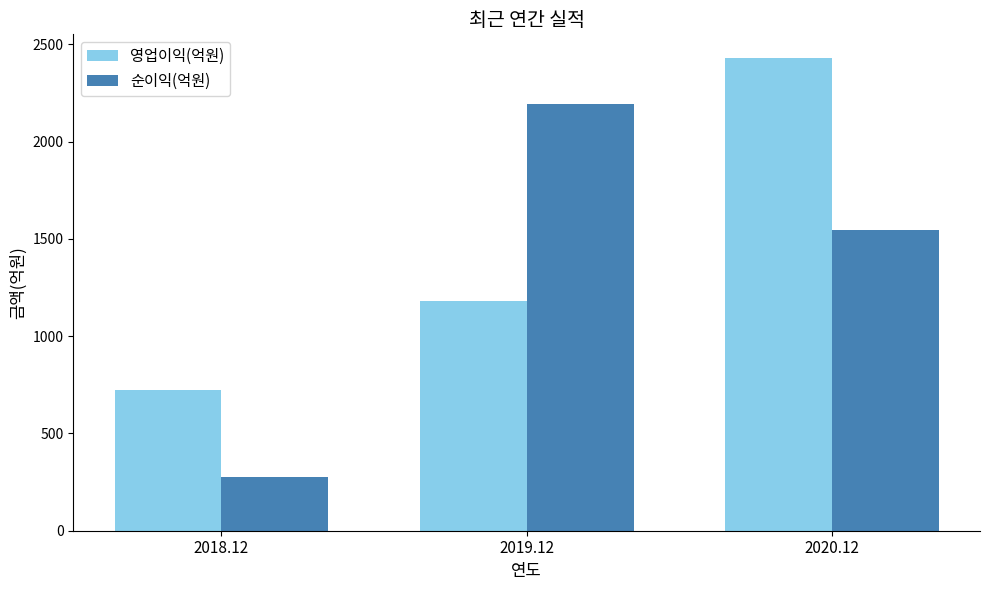

The 순이익(억원) series shows 278 at 2018.12. True or false?

True